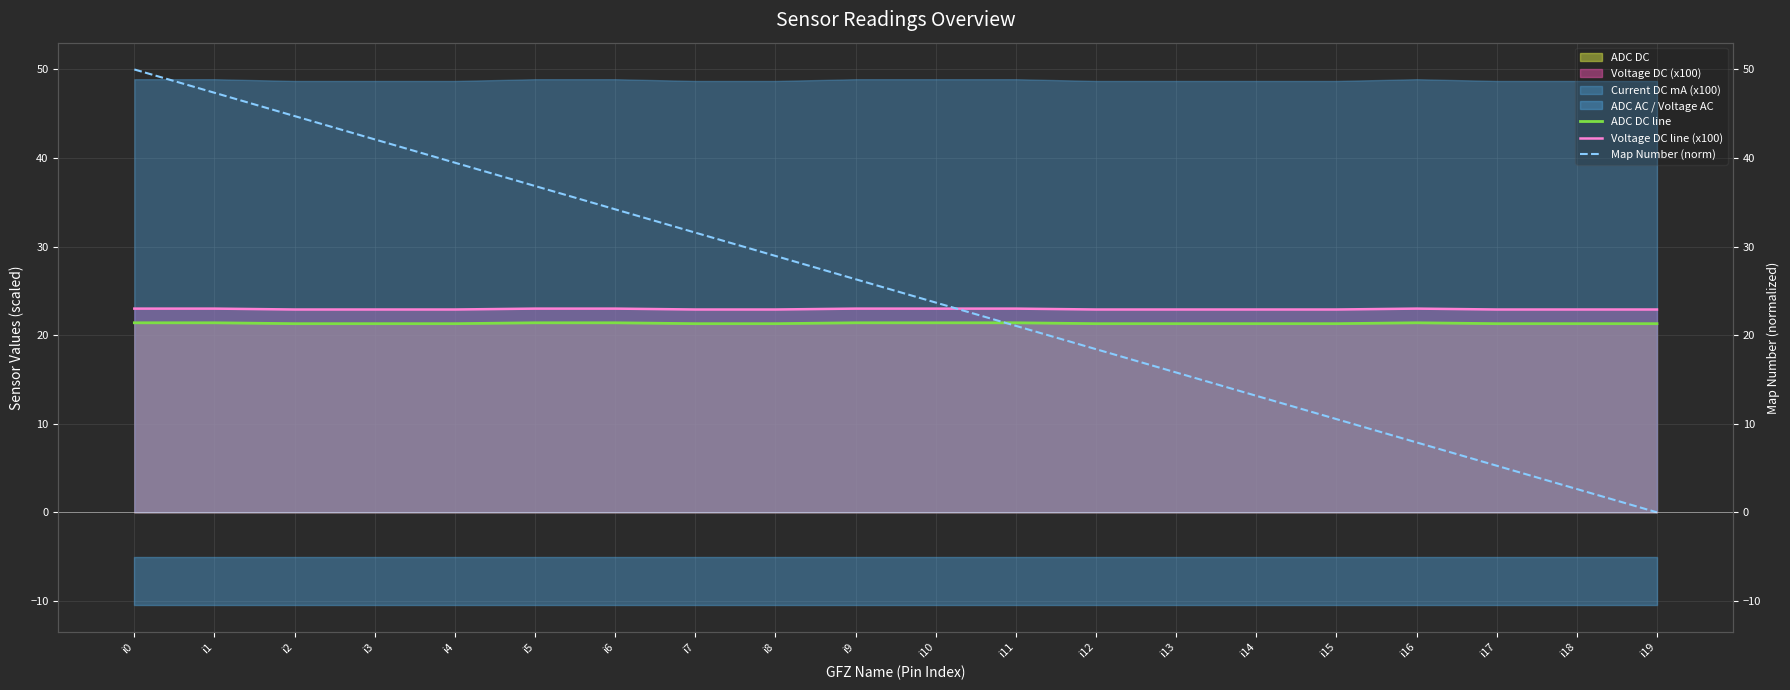

Rank the series by their maximum value, from lowest to highest.

ADC DC line, Voltage DC line (x100), Map Number (norm)